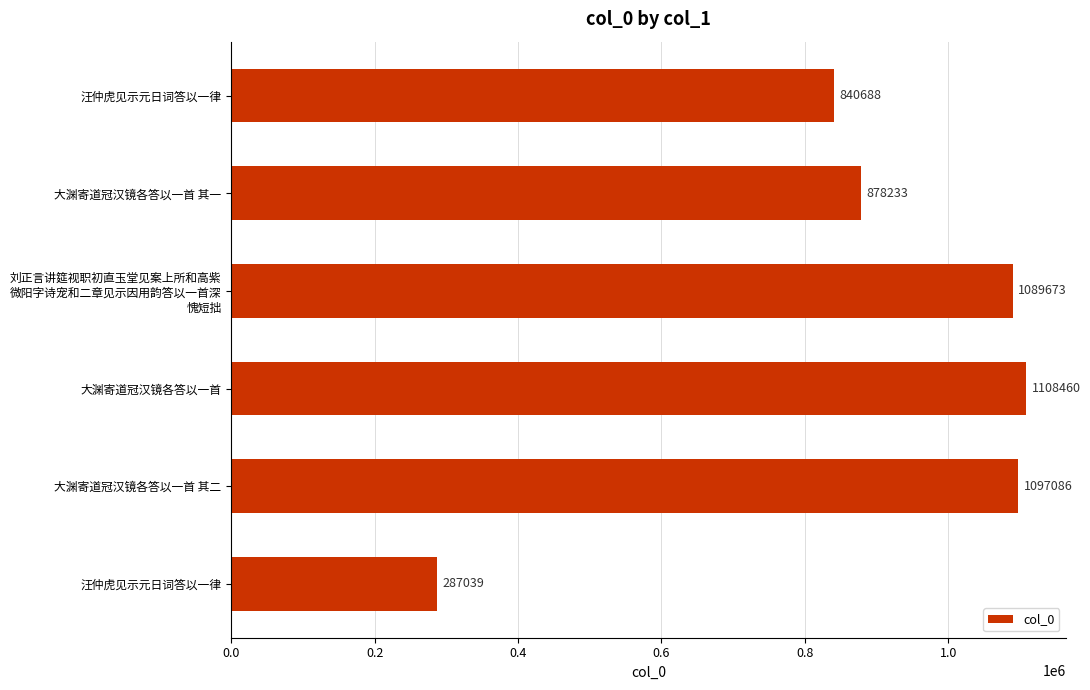

Are the bars horizontal?

Yes